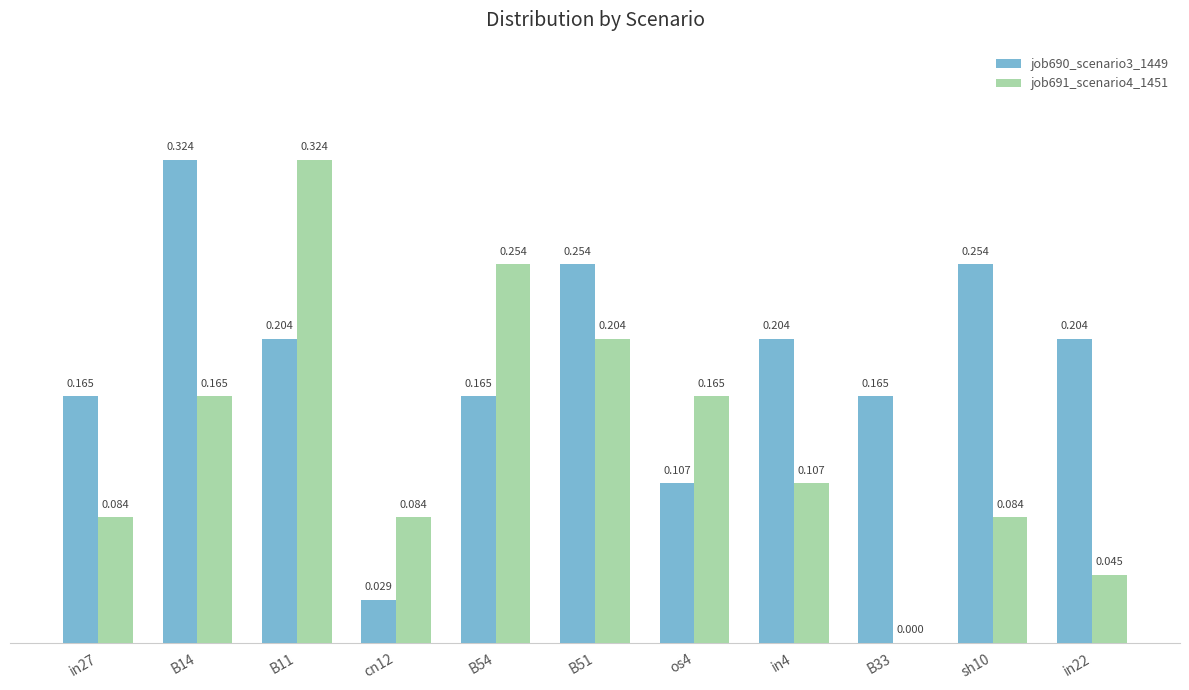

Is the value of job691_scenario4_1451 at in27 greater than the value of job690_scenario3_1449 at B33?

No